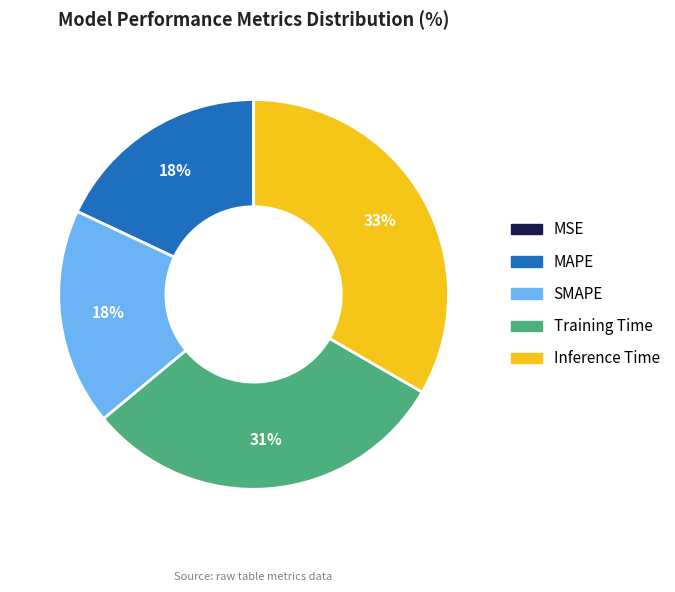

True or false: SMAPE accounts for 18% of the total.

True